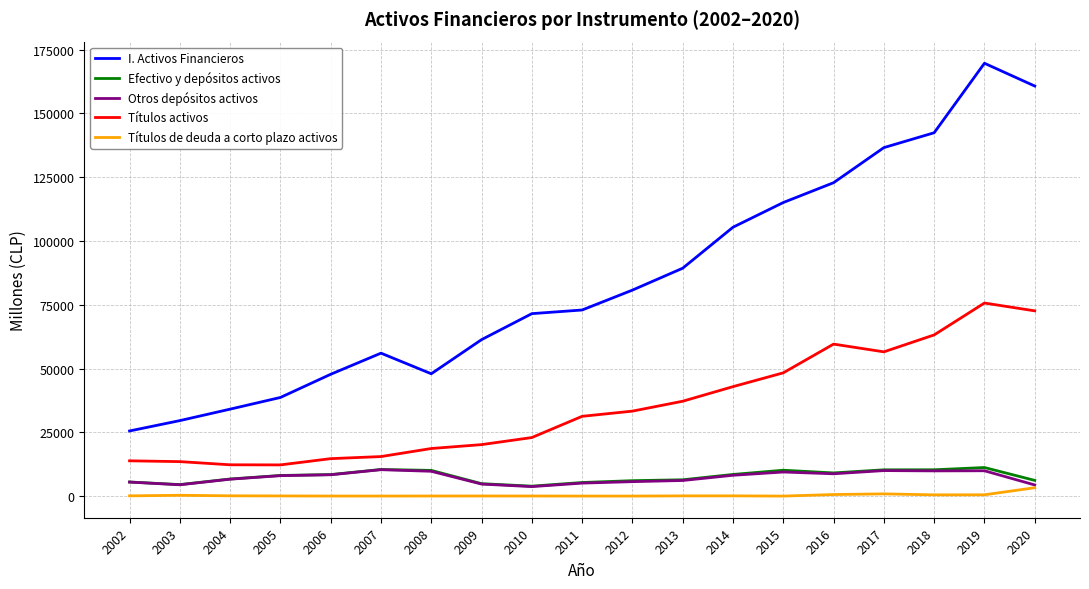

At which category is the sum across all series the highest?

2019